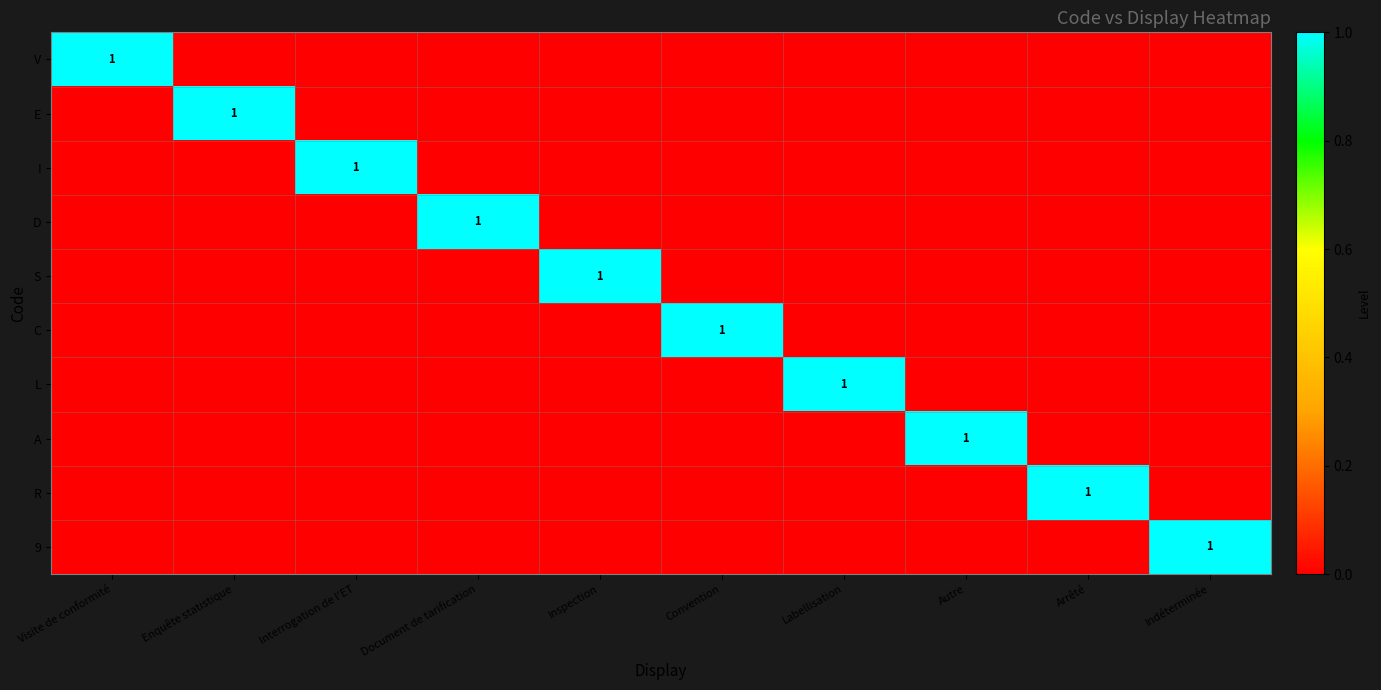

The value of I at Interrogation de l'ET is 1. True or false?

True